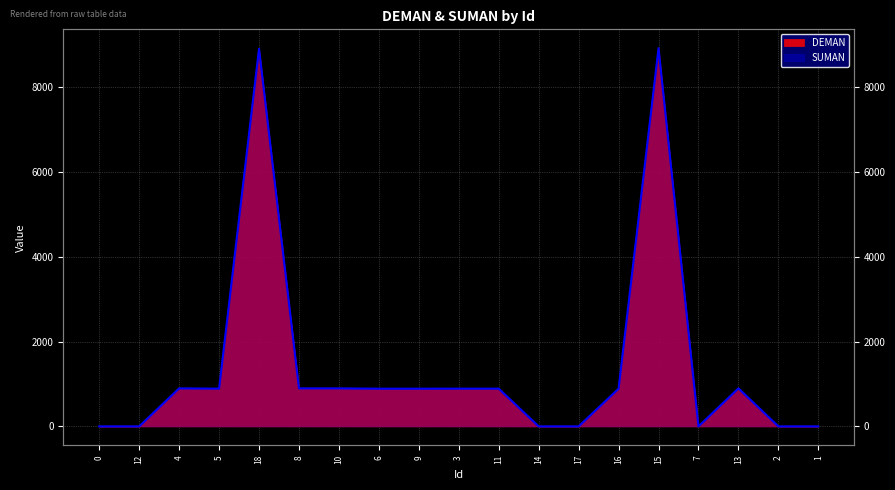

At which category does DEMAN reach its first local valley?

5